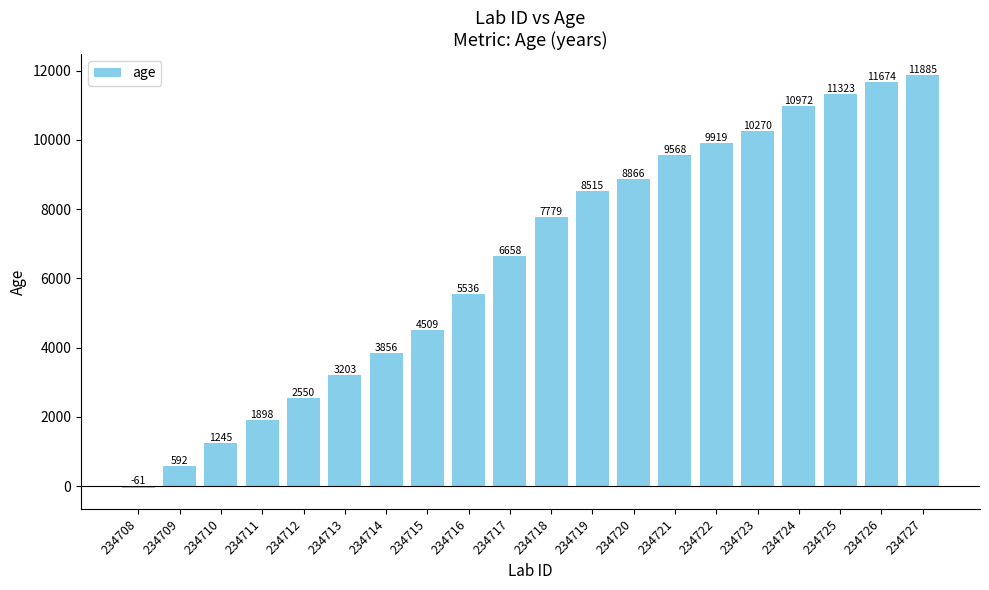

Rank the categories by value from highest to lowest.

234727, 234726, 234725, 234724, 234723, 234722, 234721, 234720, 234719, 234718, 234717, 234716, 234715, 234714, 234713, 234712, 234711, 234710, 234709, 234708